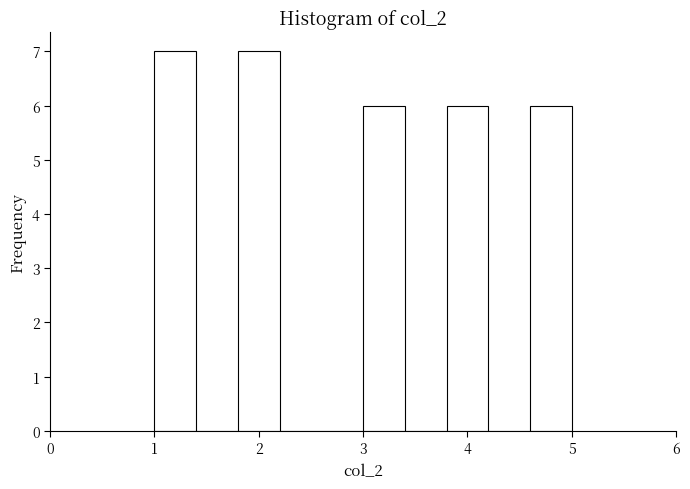

Reading left to right, list every bar in this chart as the range it spans on the x-axis followed by its height. The values are not printed on the chart, so give them approximately, as read against the axis.

1.0 to 1.4: 7
1.4 to 1.8: 0
1.8 to 2.2: 7
2.2 to 2.6: 0
2.6 to 3.0: 0
3.0 to 3.4: 6
3.4 to 3.8: 0
3.8 to 4.2: 6
4.2 to 4.6: 0
4.6 to 5.0: 6